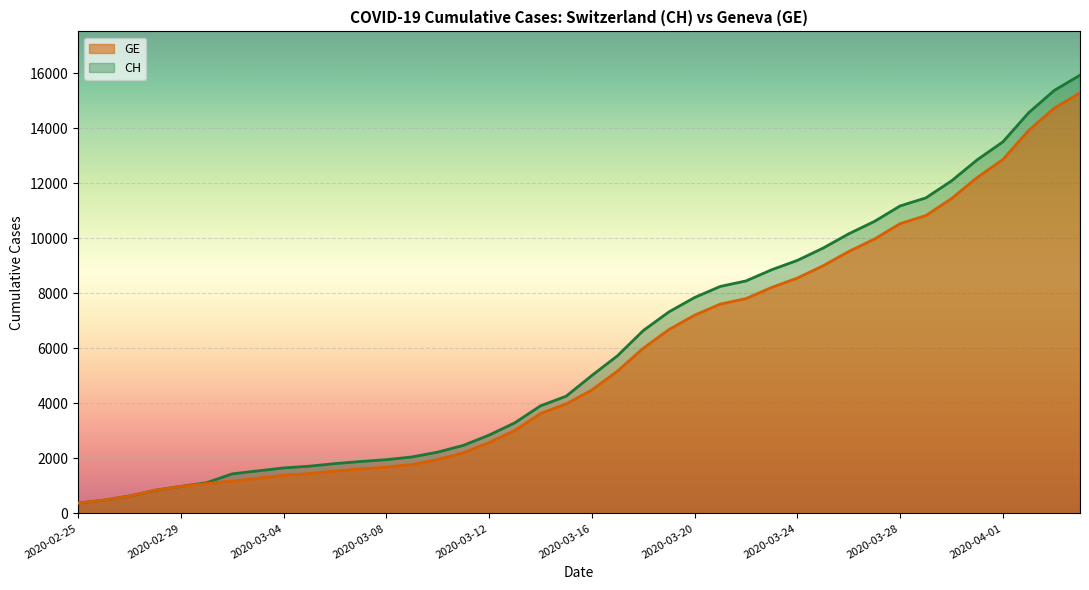

Which category has the lowest value in the GE series?

2020-02-25